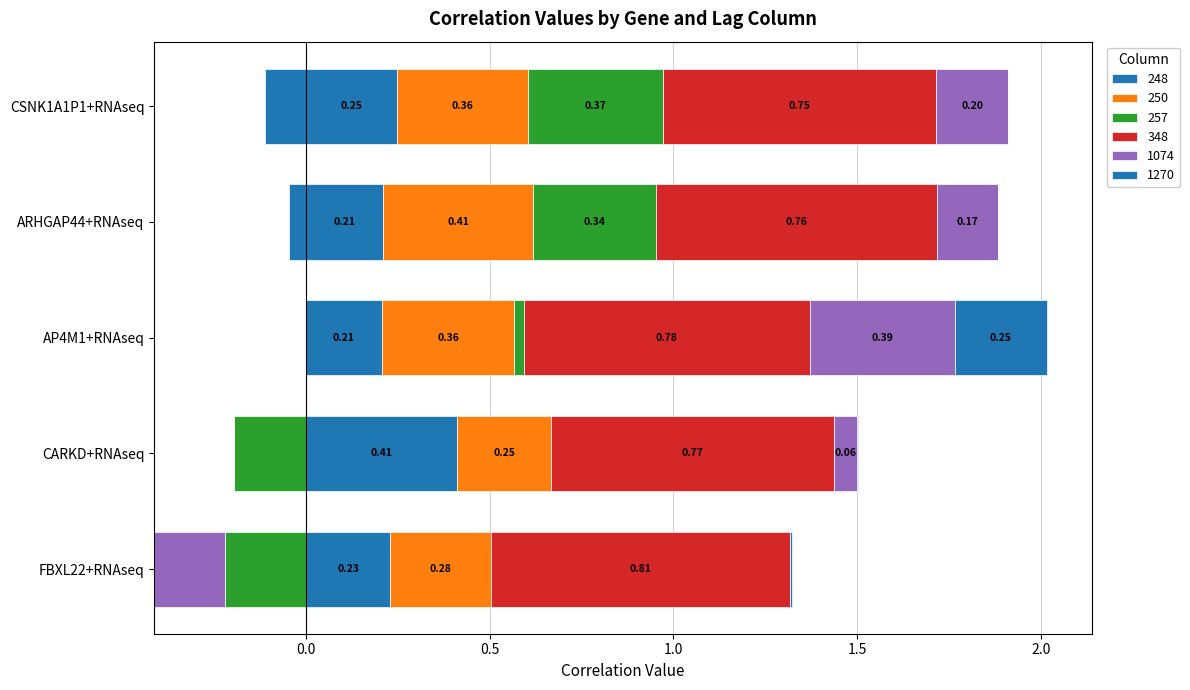

What is the difference between the maximum and minimum values in the 348 series?

0.1